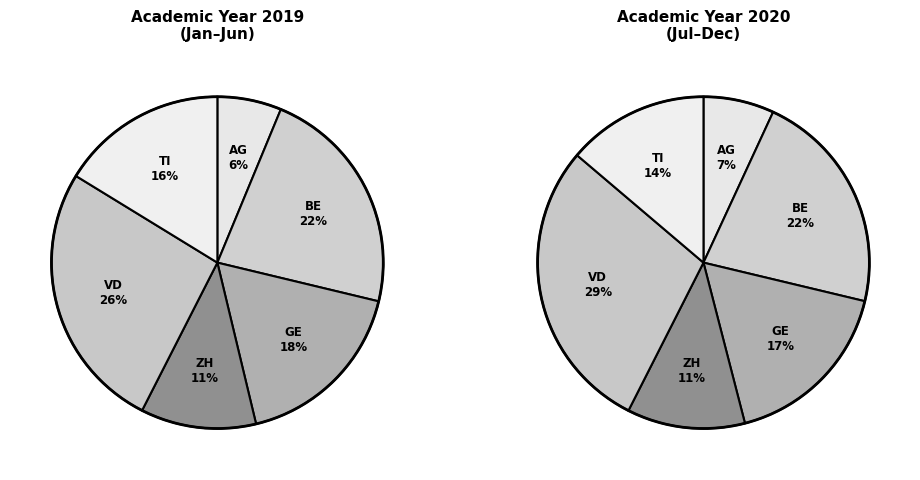

To the nearest percent, what is the average slice percentage?

17%